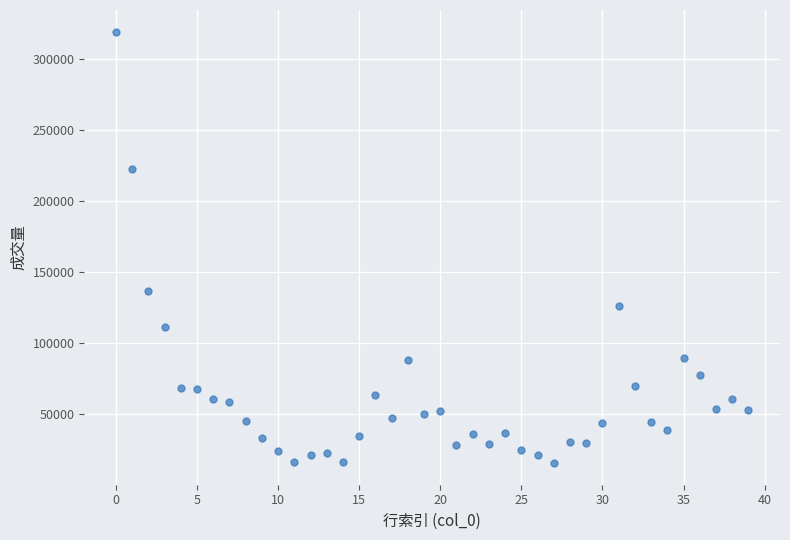

What is the range of Y values (max minus min)?

303926